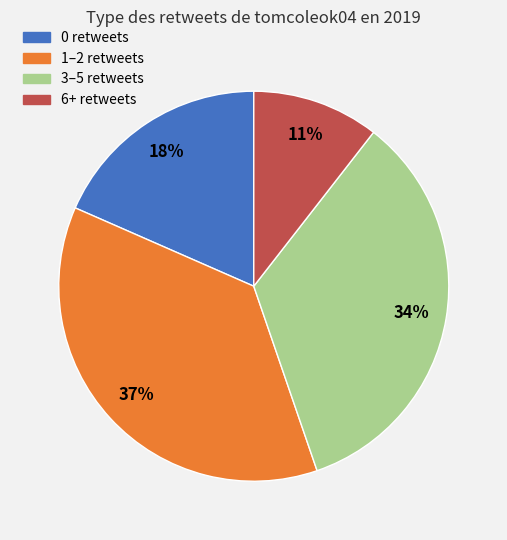

Which slice is the largest?

1–2 retweets